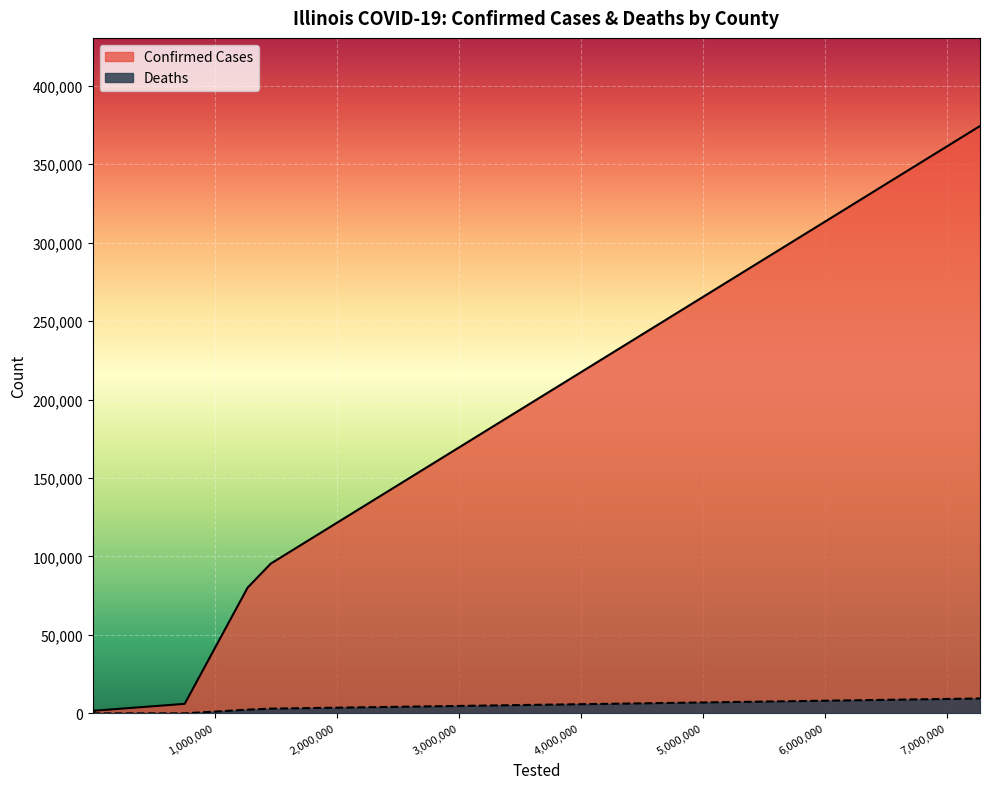

Which series has the widest spread of values?

Confirmed Cases